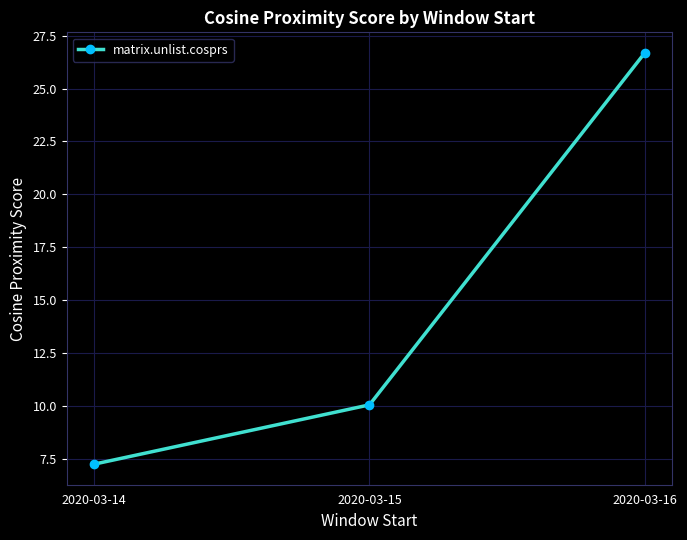

List the labels in order of value, smallest first.

2020-03-14, 2020-03-15, 2020-03-16